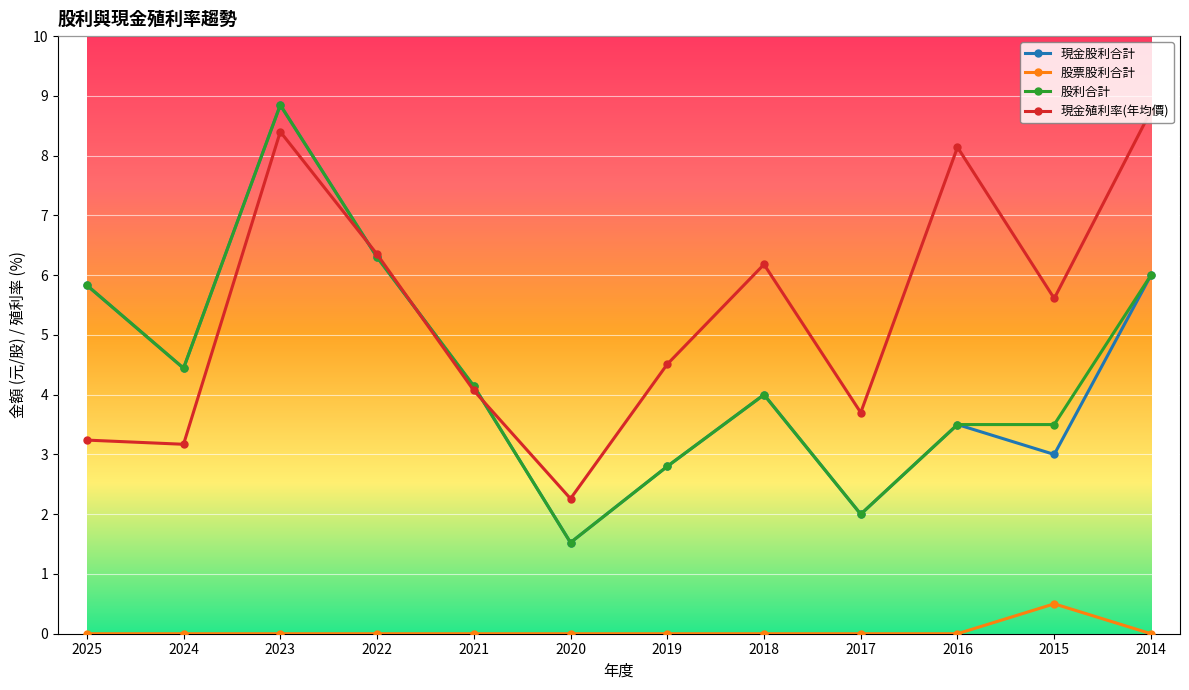

What is the sum of all 現金股利合計 values?

52.4